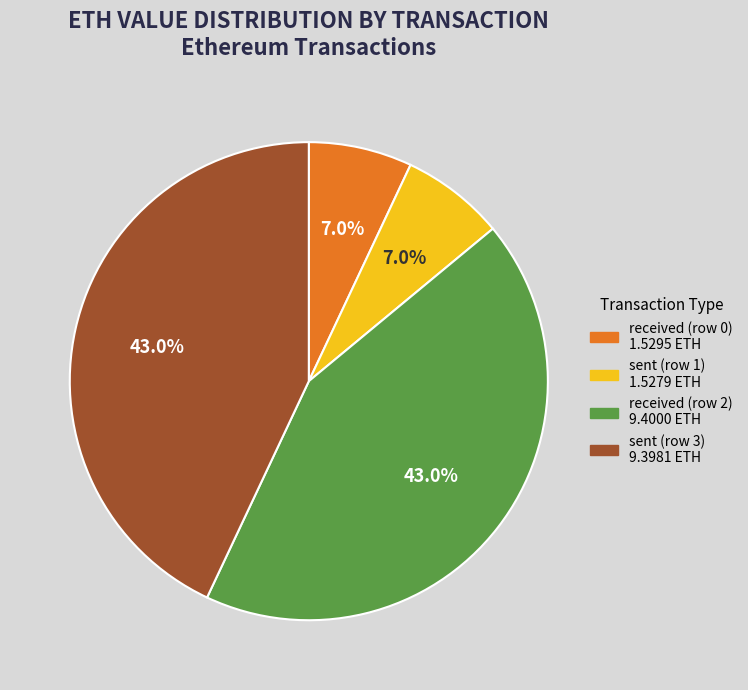

What is the ratio of the value at received (row 0) to the value at sent (row 3)?

0.2